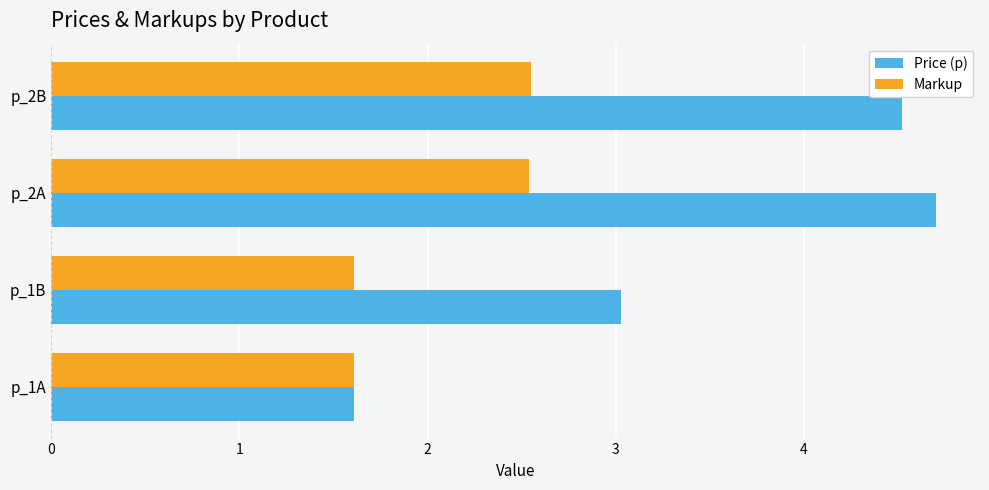

How many data points in Price (p) are above 4?

2